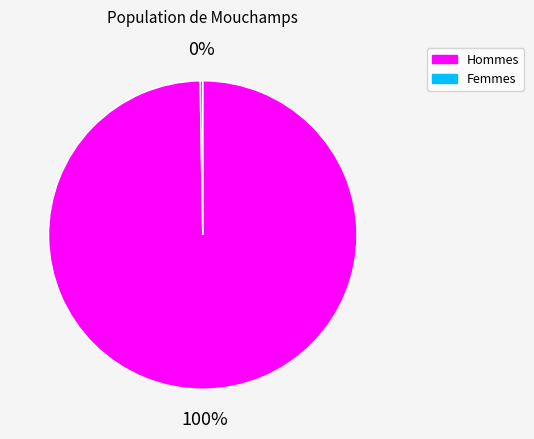

True or false: Hommes accounts for 100% of the total.

True